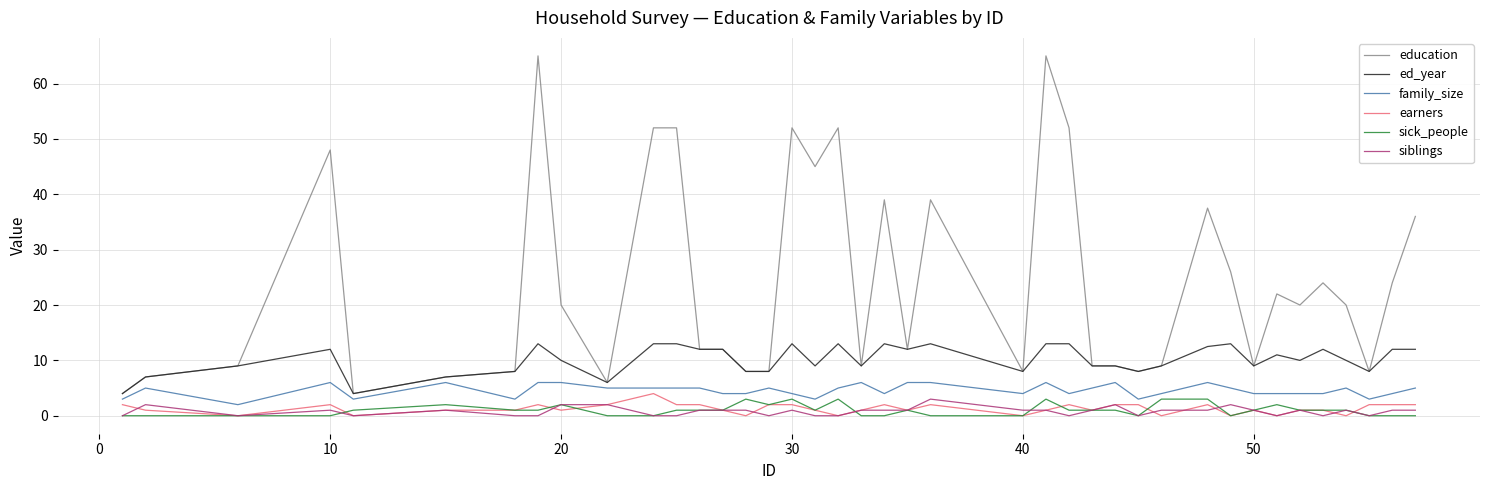

True or false: earners and ed_year intersect in this chart.

False